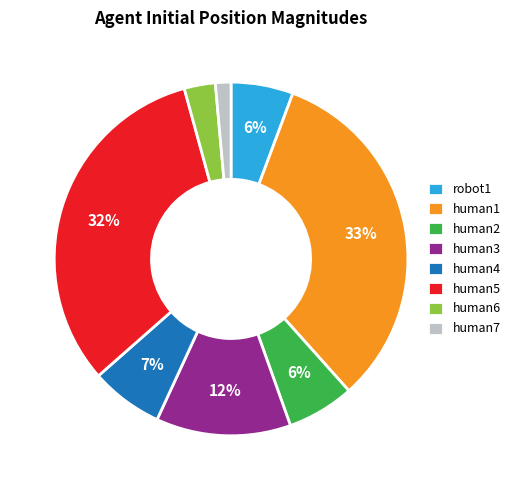

Do human3 and robot1 together represent more than half of the pie?

No